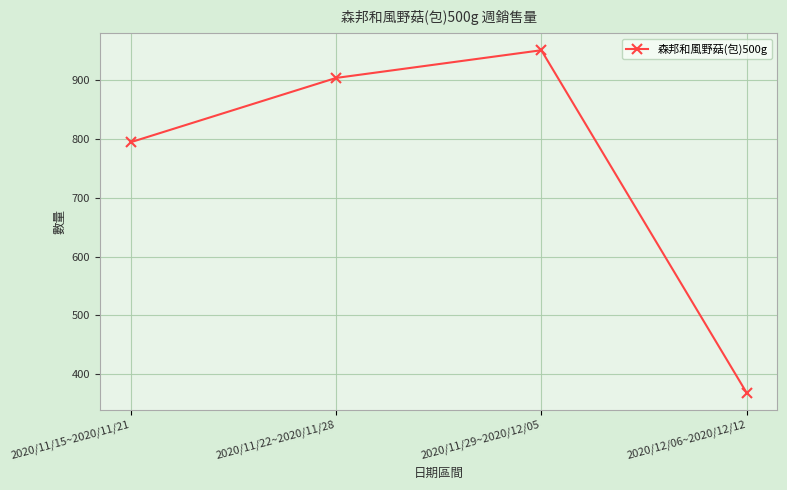

Rank the categories by value from lowest to highest.

2020/12/06~2020/12/12, 2020/11/15~2020/11/21, 2020/11/22~2020/11/28, 2020/11/29~2020/12/05